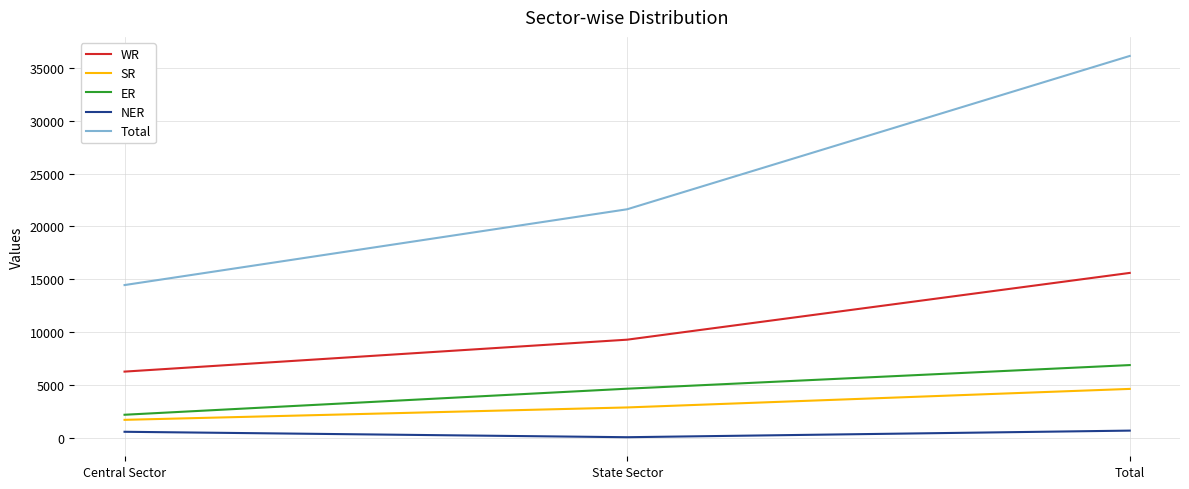

True or false: WR has a value of 6302 at Central Sector.

True